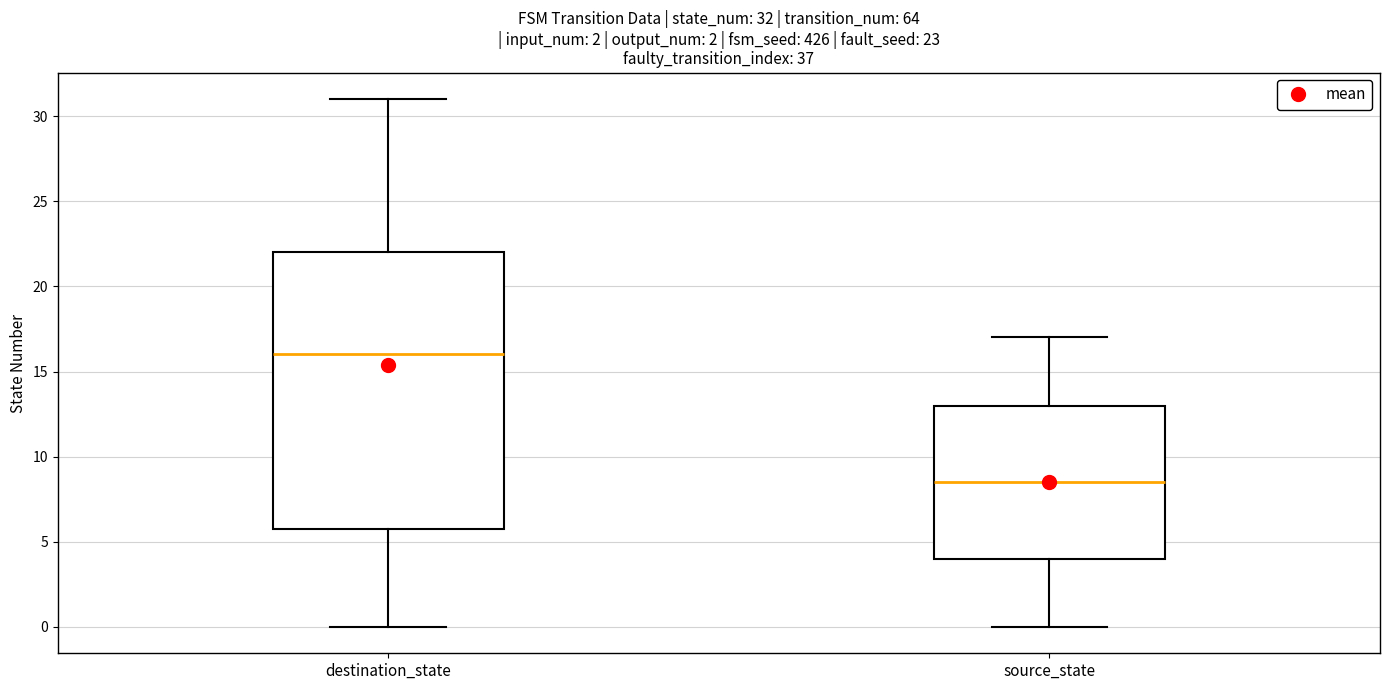

Which box's median line is the highest?

destination_state